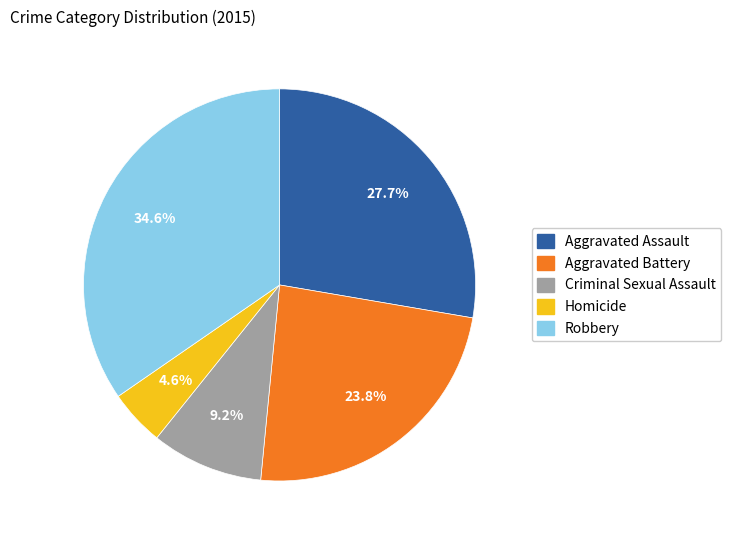

Does Robbery account for over 50% of the chart?

No